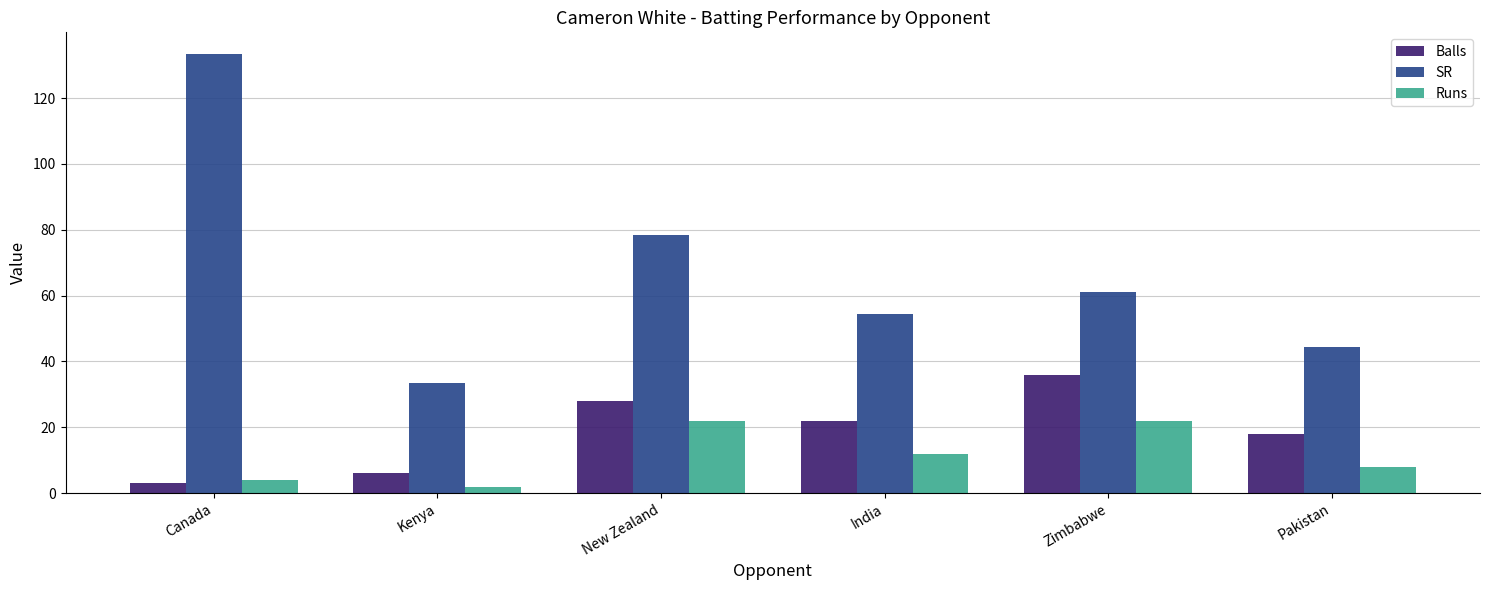

Which category has the highest value across all series?

Canada